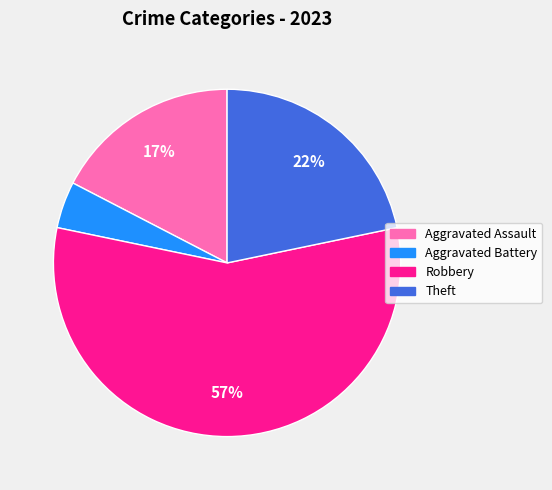

What is the smallest slice in the pie chart?

Aggravated Battery